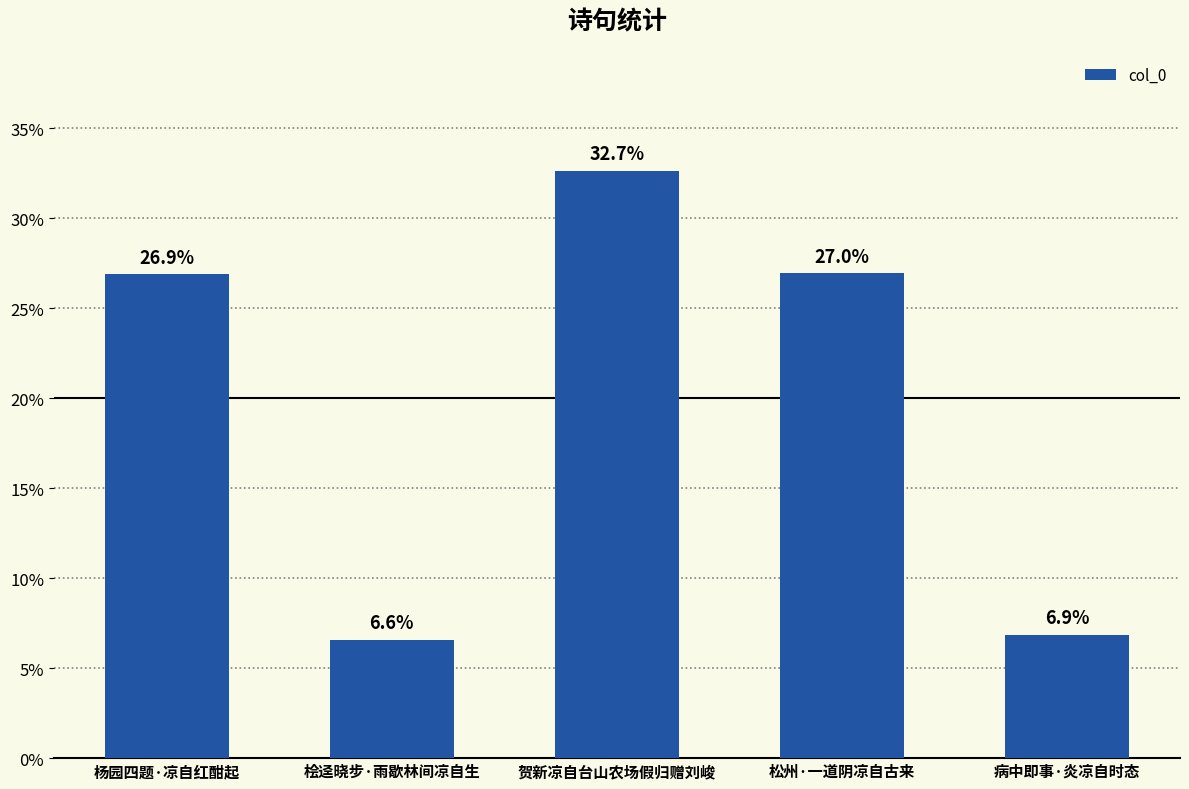

Which category has the highest value across all series?

贺新凉自台山农场假归赠刘峻